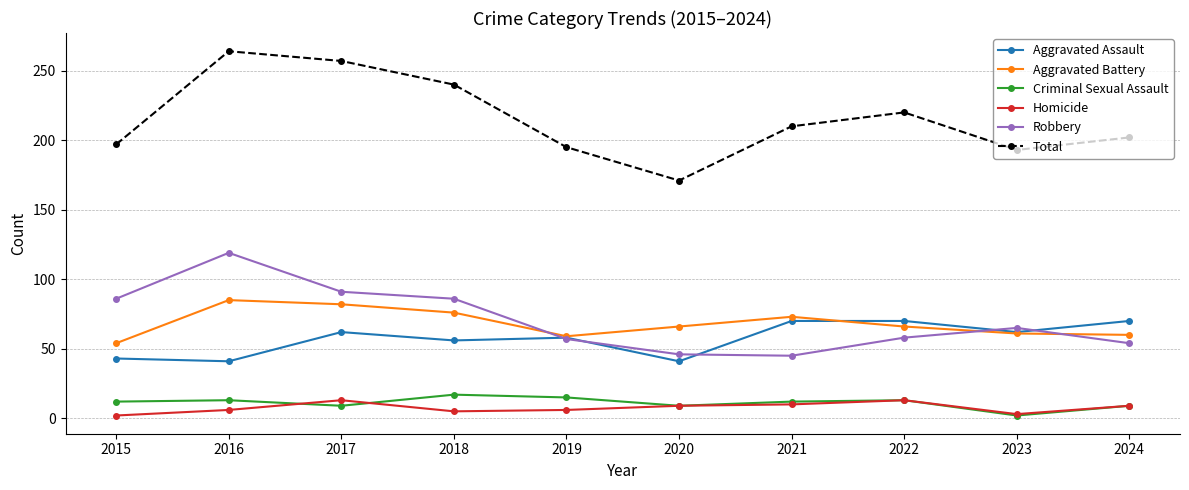

What is the difference between the maximum and minimum values in the Aggravated Battery series?

31